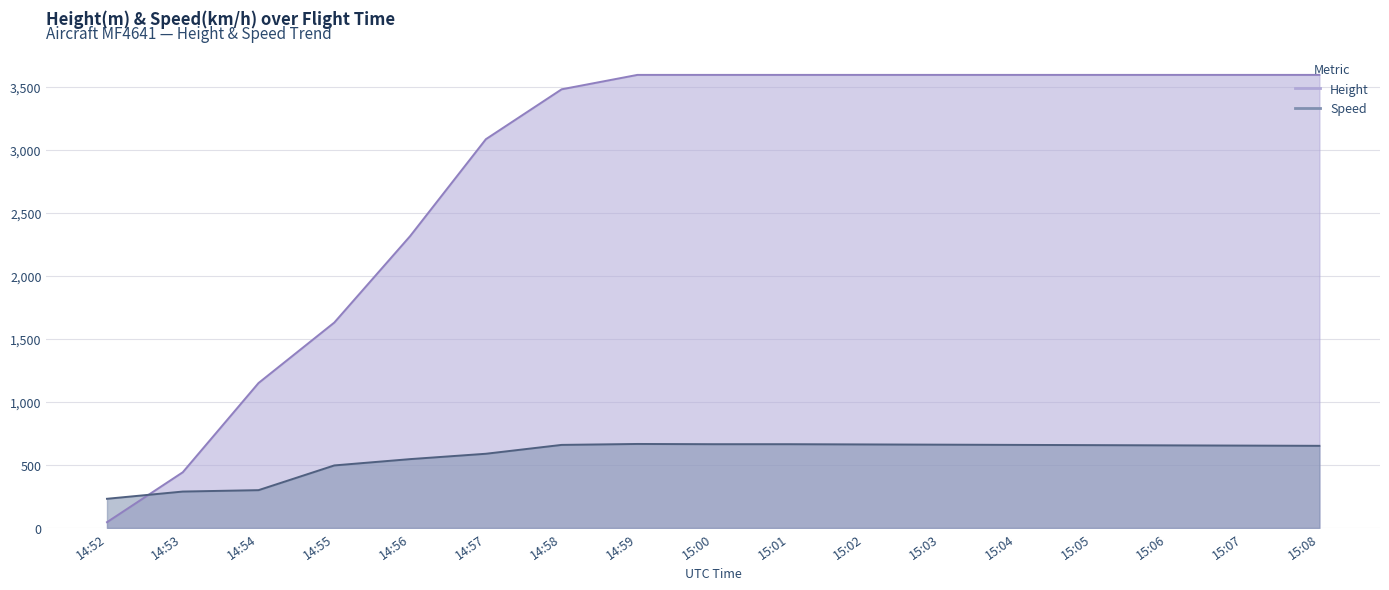

How many intersections are there between Speed and Height?

1